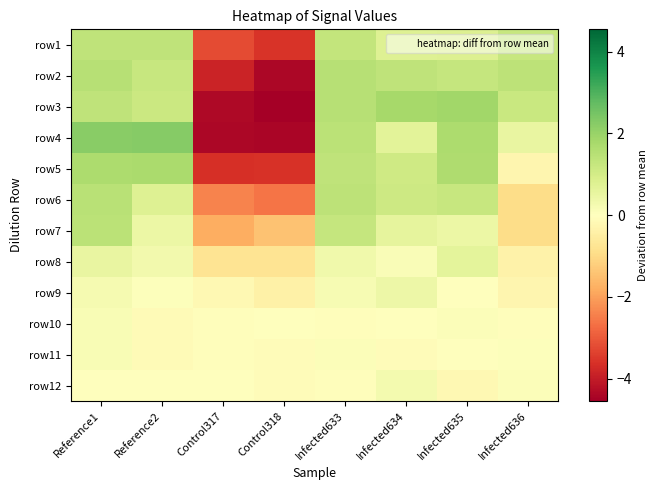

Reading left to right, extract all data points from this chart.

row1: Reference1=1.4	Reference2=1.4	Control317=-3.2	Control318=-3.6	Infected633=1.3	Infected634=0.8	Infected635=0.8	Infected636=1.2
row2: Reference1=1.5	Reference2=1.2	Control317=-3.9	Control318=-4.4	Infected633=1.5	Infected634=1.4	Infected635=1.3	Infected636=1.4
row3: Reference1=1.4	Reference2=1.2	Control317=-4.4	Control318=-4.5	Infected633=1.5	Infected634=1.8	Infected635=1.9	Infected636=1.2
row4: Reference1=2.2	Reference2=2.2	Control317=-4.4	Control318=-4.4	Infected633=1.4	Infected634=0.7	Infected635=1.7	Infected636=0.5
row5: Reference1=1.7	Reference2=1.7	Control317=-3.6	Control318=-3.6	Infected633=1.4	Infected634=1.1	Infected635=1.6	Infected636=-0.3
row6: Reference1=1.5	Reference2=0.8	Control317=-2.4	Control318=-2.6	Infected633=1.4	Infected634=1.1	Infected635=1.2	Infected636=-0.9
row7: Reference1=1.4	Reference2=0.5	Control317=-1.8	Control318=-1.5	Infected633=1.3	Infected634=0.6	Infected635=0.4	Infected636=-0.9
row8: Reference1=0.5	Reference2=0.3	Control317=-0.8	Control318=-0.8	Infected633=0.3	Infected634=0.1	Infected635=0.6	Infected636=-0.4
row9: Reference1=0.2	Reference2=0.0	Control317=-0.2	Control318=-0.4	Infected633=0.2	Infected634=0.4	Infected635=0.0	Infected636=-0.3
row10: Reference1=0.2	Reference2=-0.1	Control317=-0.1	Control318=-0.0	Infected633=-0.0	Infected634=0.0	Infected635=0.1	Infected636=-0.0
row11: Reference1=0.2	Reference2=-0.1	Control317=-0.1	Control318=-0.1	Infected633=0.1	Infected634=-0.1	Infected635=0.0	Infected636=0.0
row12: Reference1=0.0	Reference2=-0.0	Control317=0.0	Control318=-0.1	Infected633=-0.1	Infected634=0.3	Infected635=-0.2	Infected636=0.1